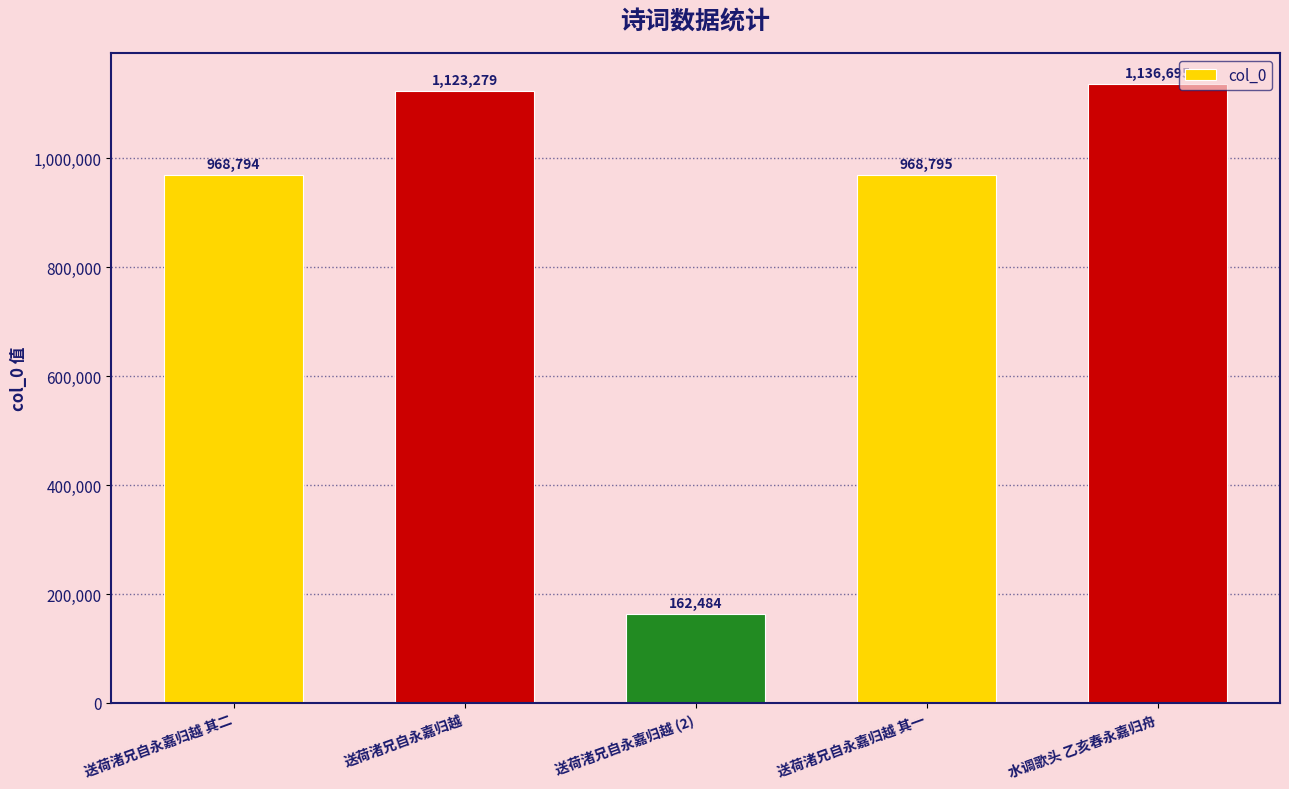

What position from the right is 送荷渚兄自永嘉归越 (2)?

3